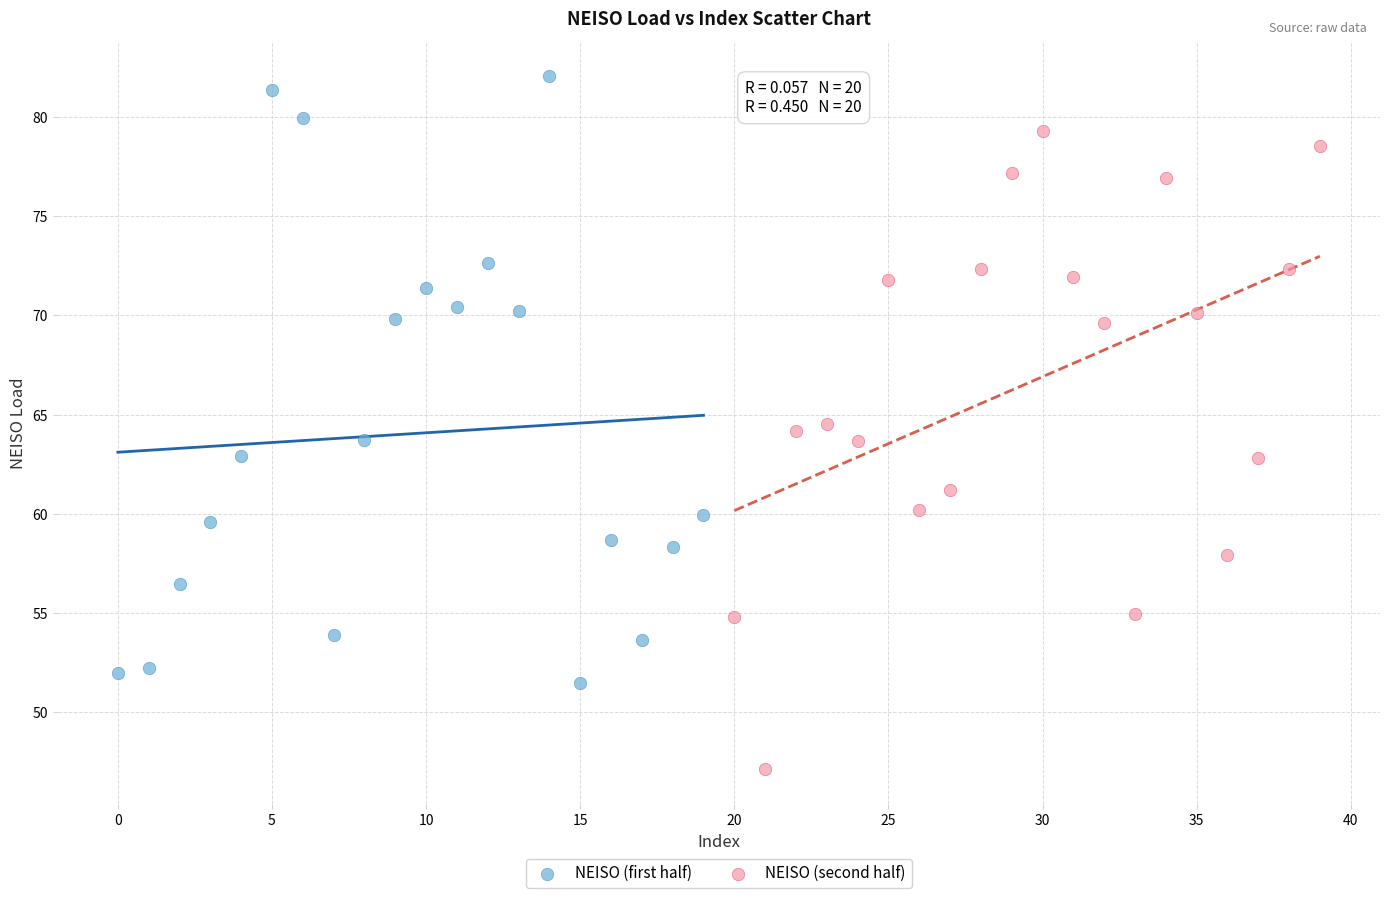

Which series reaches the minimum Y coordinate?

NEISO (second half)